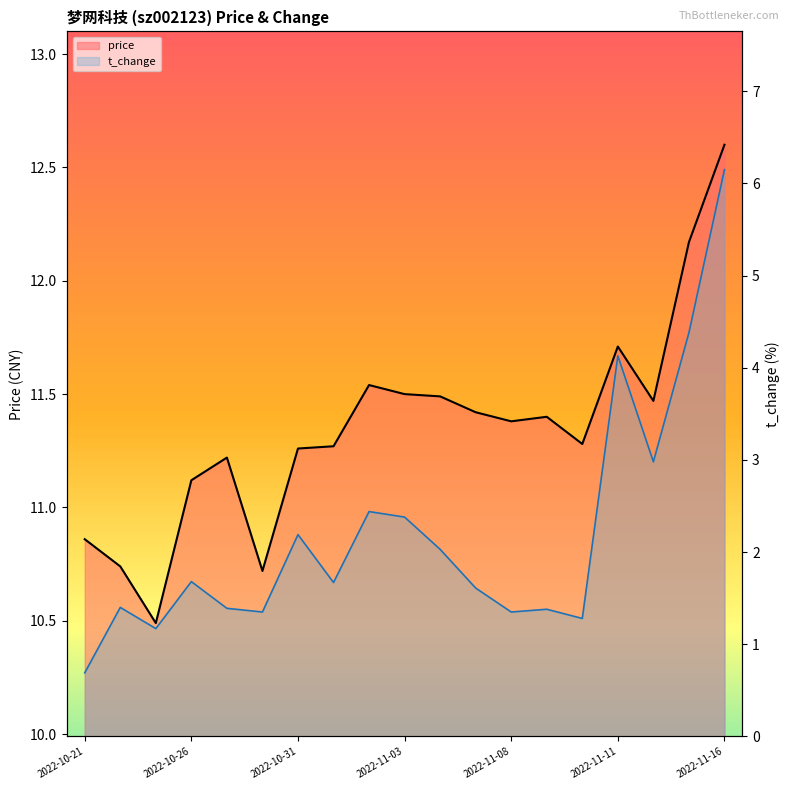

True or false: t_change and price cross at least once.

False